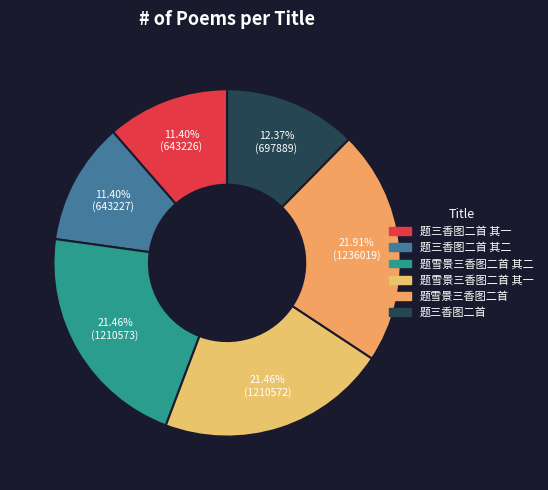

How many segments does this pie chart have?

6